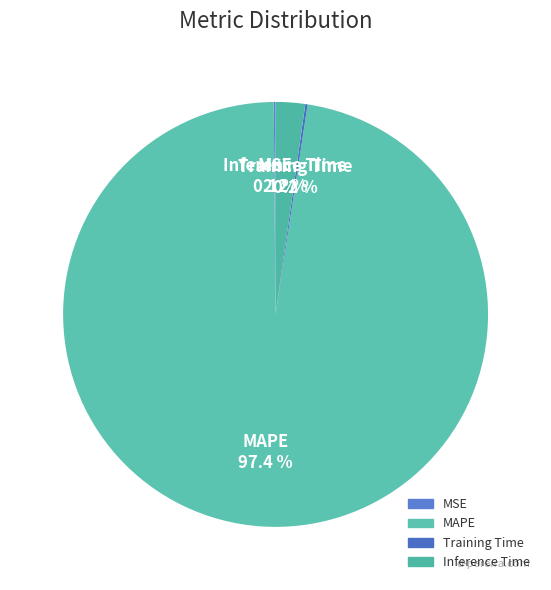

How much of the chart is everything except Inference Time?

97.8%